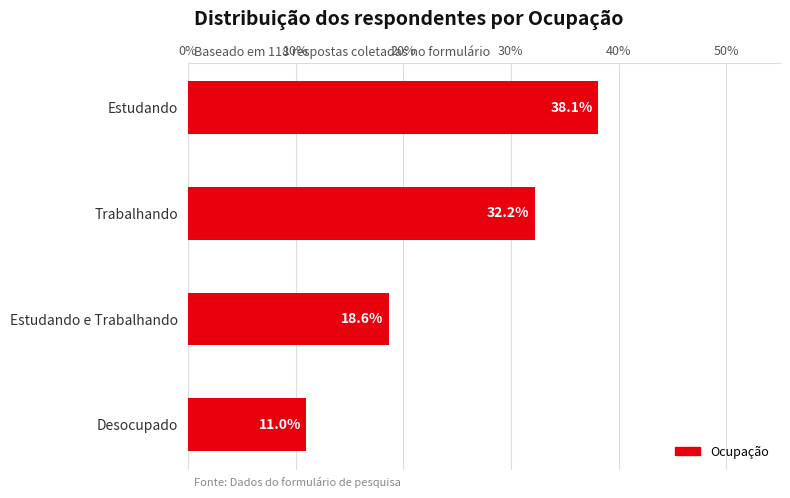

True or false: the data shows 21.8 at Estudando.

False